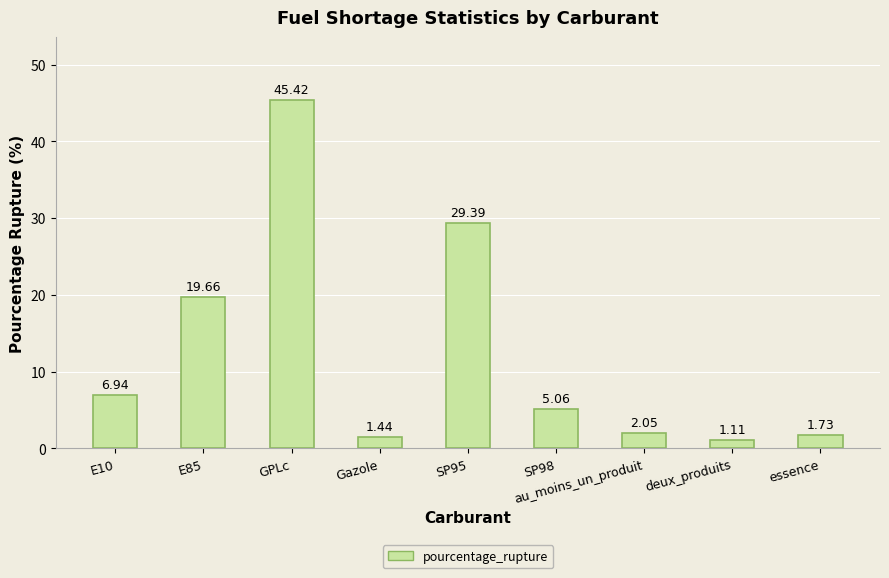

What is the change in value from E85 to au_moins_un_produit?

-17.6